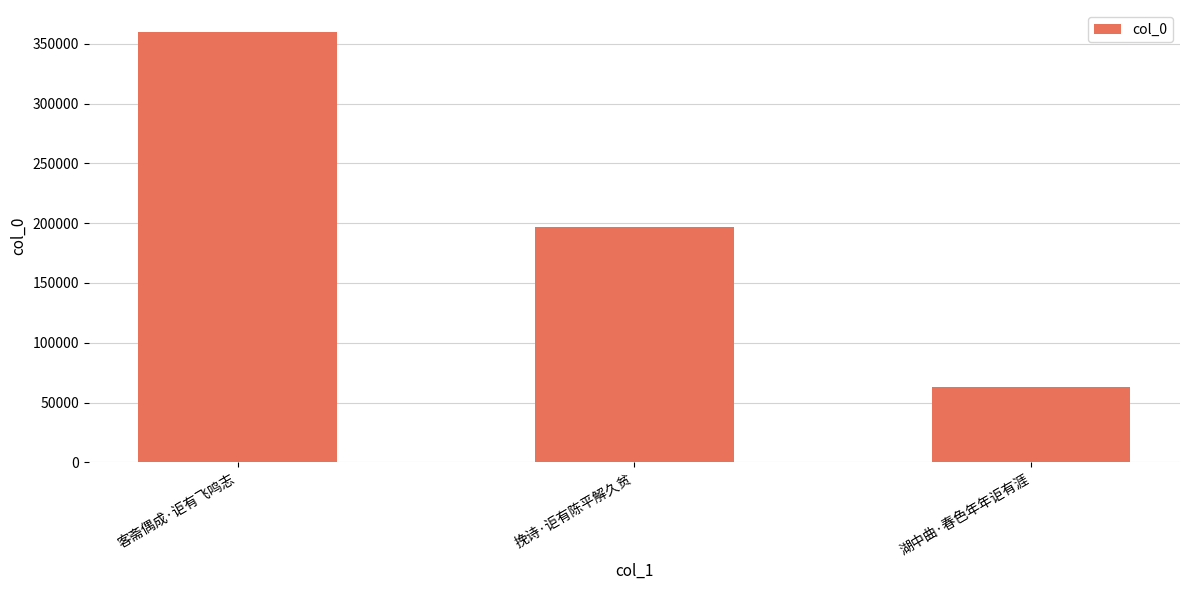

What is the sum of all values?

619741